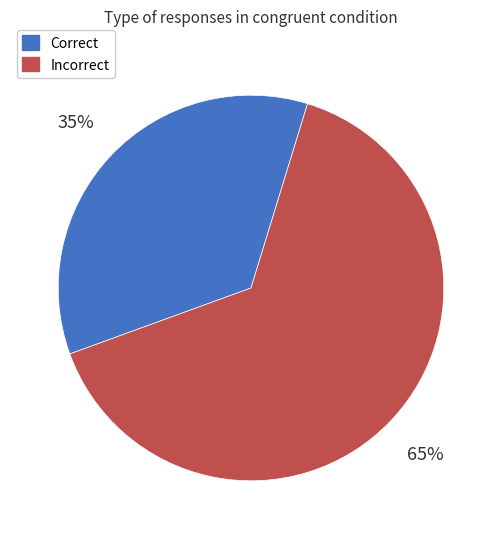

To the nearest percent, what is the average slice percentage?

50%